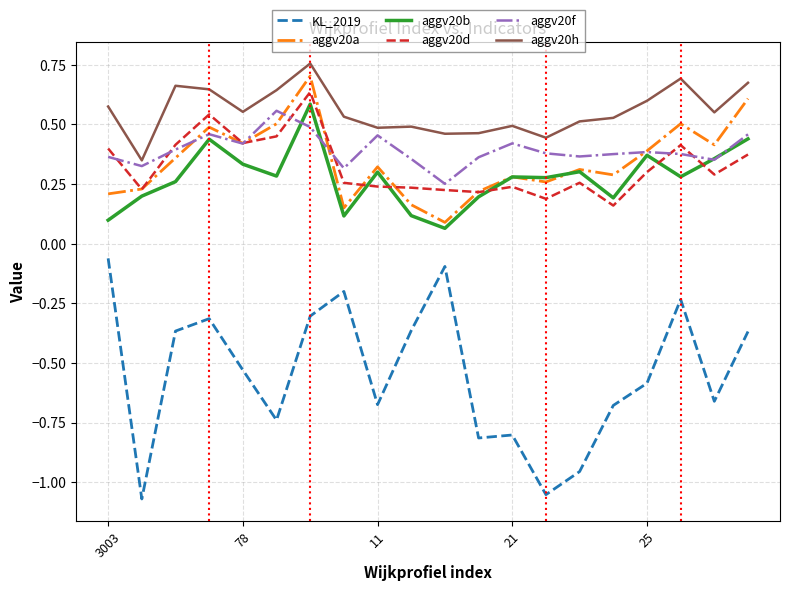

True or false: aggv20b and aggv20h cross at least once.

False